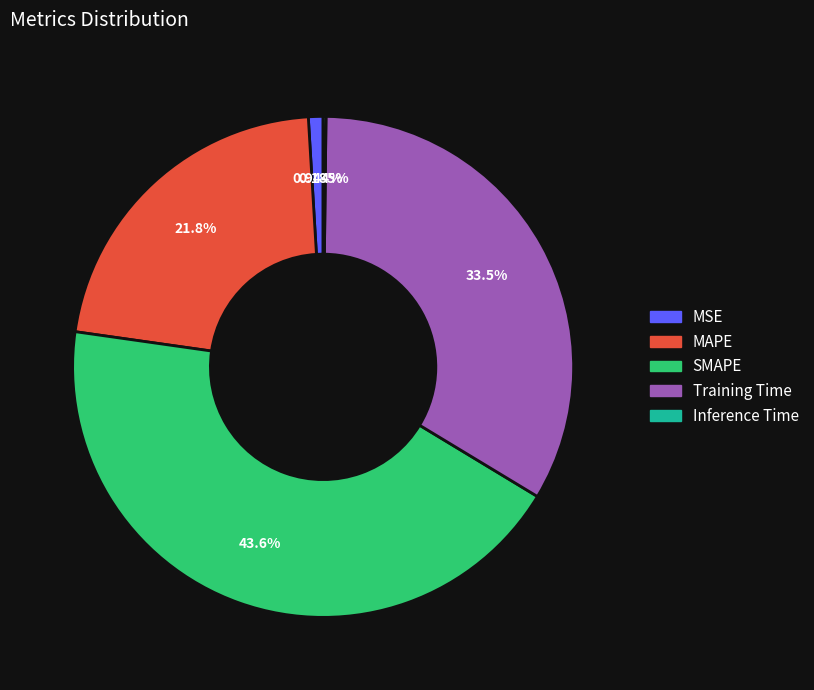

To the nearest percent, what is the difference between the MAPE and Training Time slice percentages?

12%